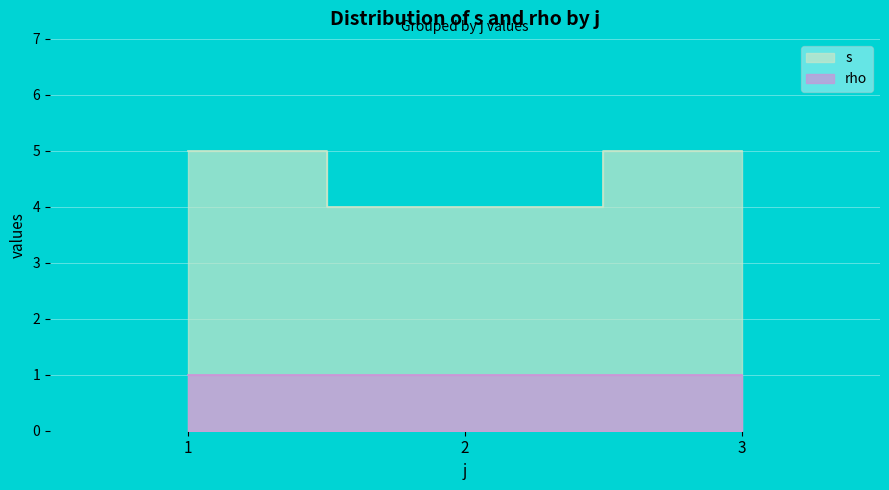

What is the sum of the rho values at 1 and 1?

2